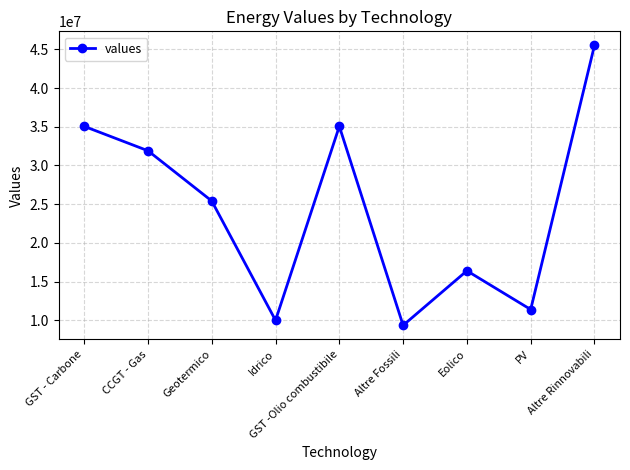

What position from the left is GST -Olio combustibile?

5